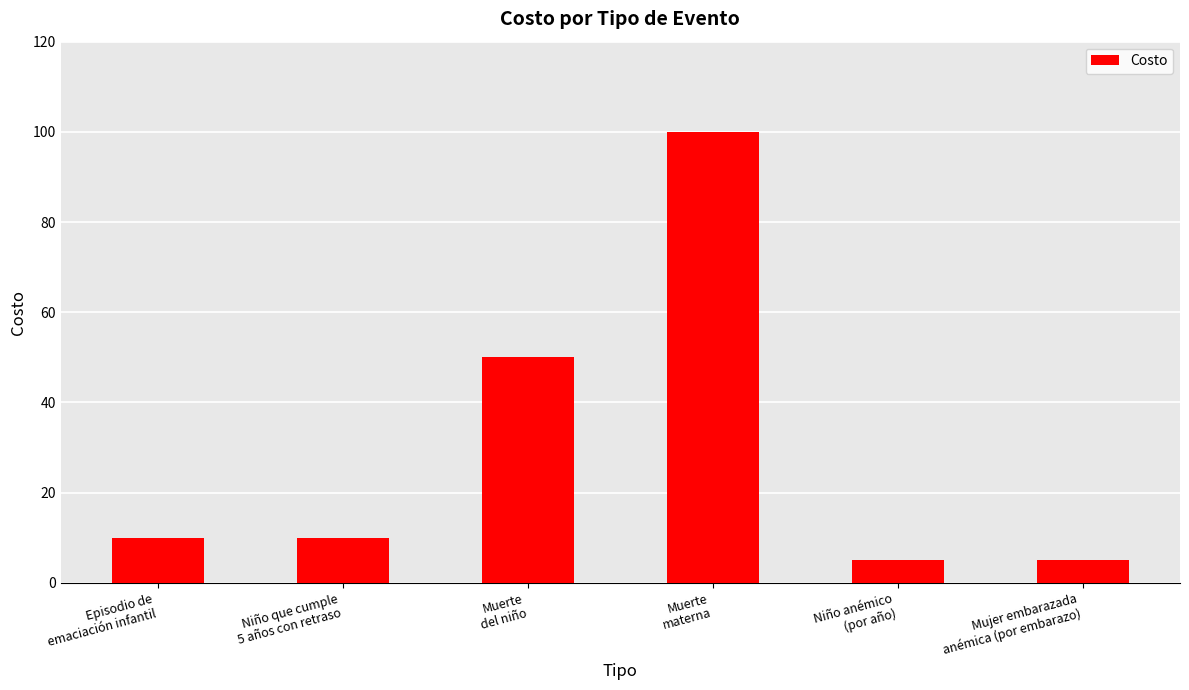

What is the label of the 3rd bar from the left?

Muerte
del niño